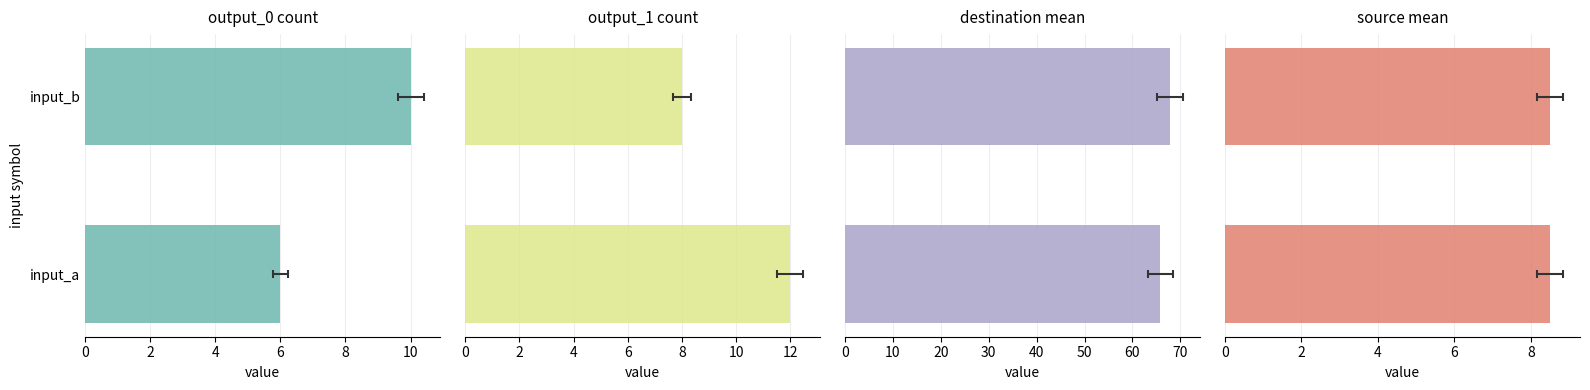

How many bars are there in total?

8